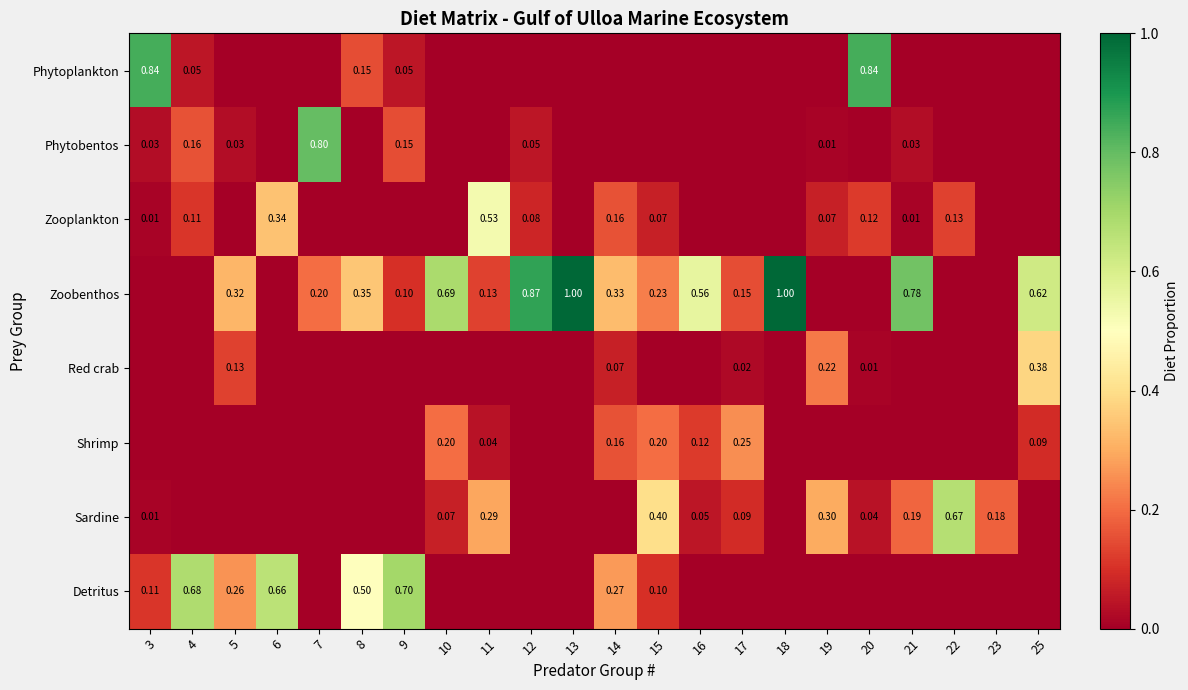

Is it true that Zooplankton equals 0.1 at 22?

False